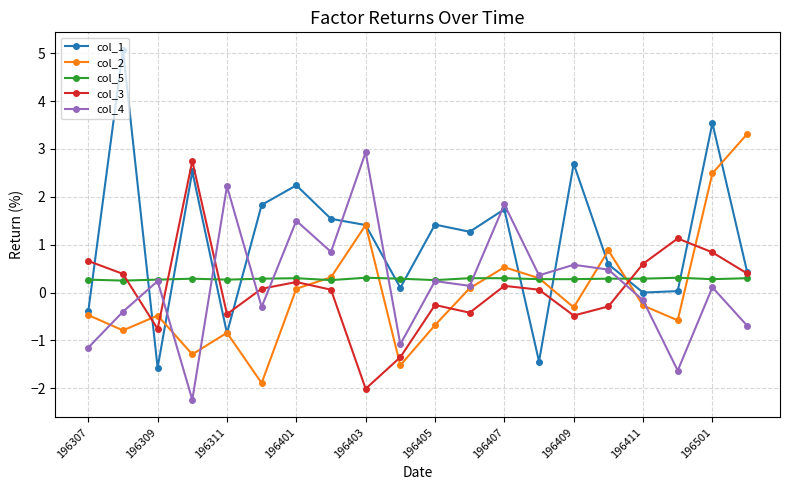

Count the number of data series in this chart.

5